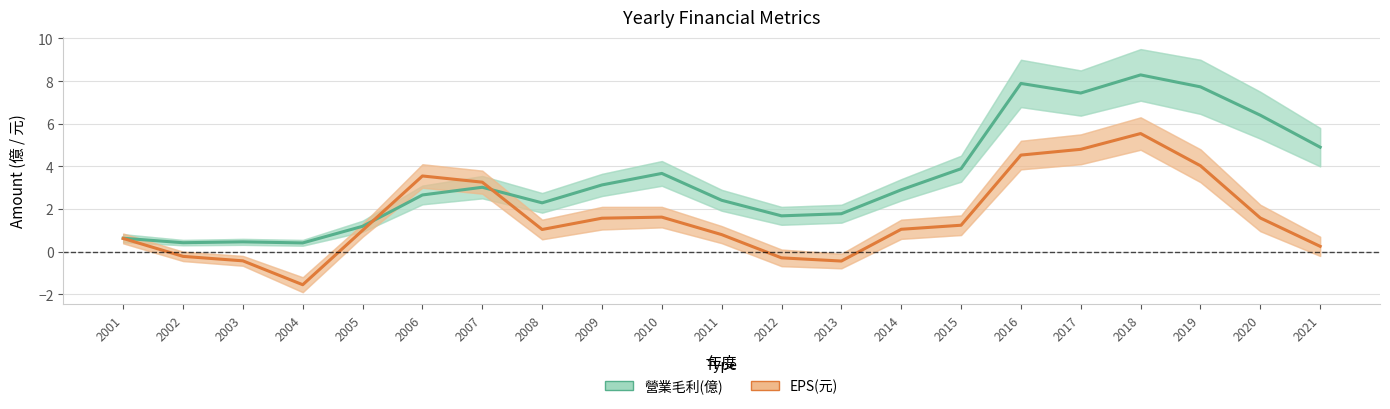

True or false: EPS(元) has more than 0 points higher than both neighbors.

True